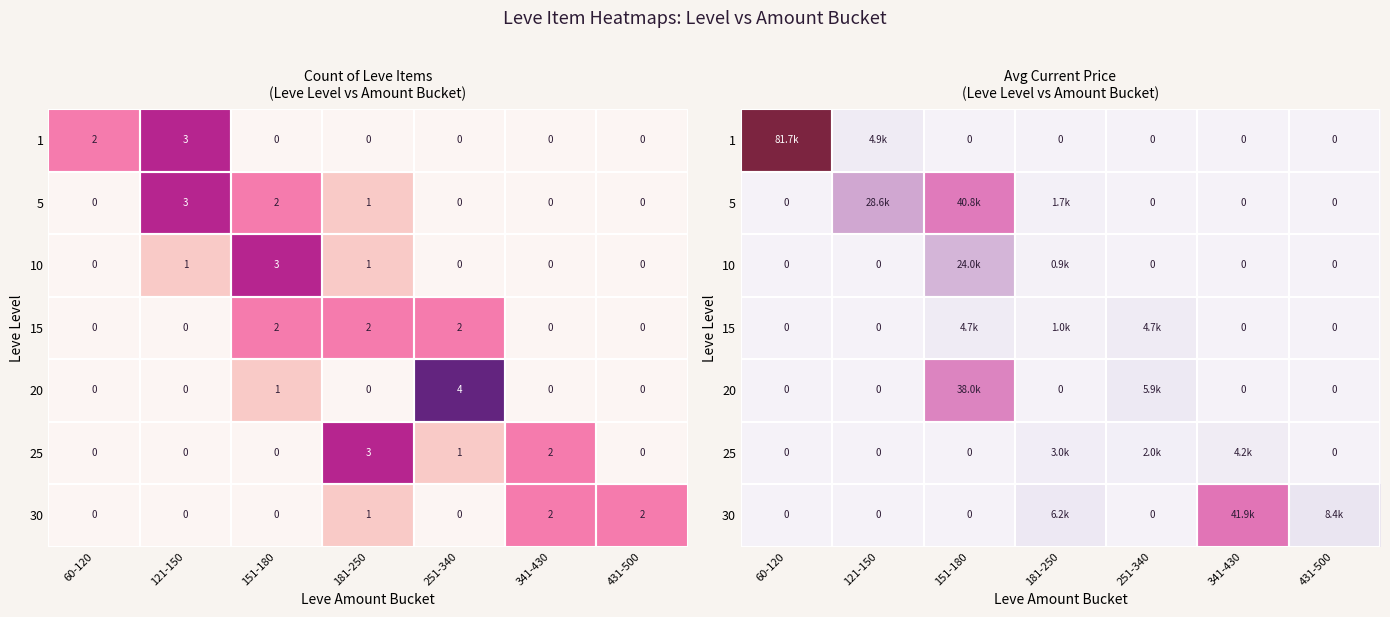

Rank the series at 121-150 from highest to lowest value.

5, 1, 10, 15, 20, 25, 30